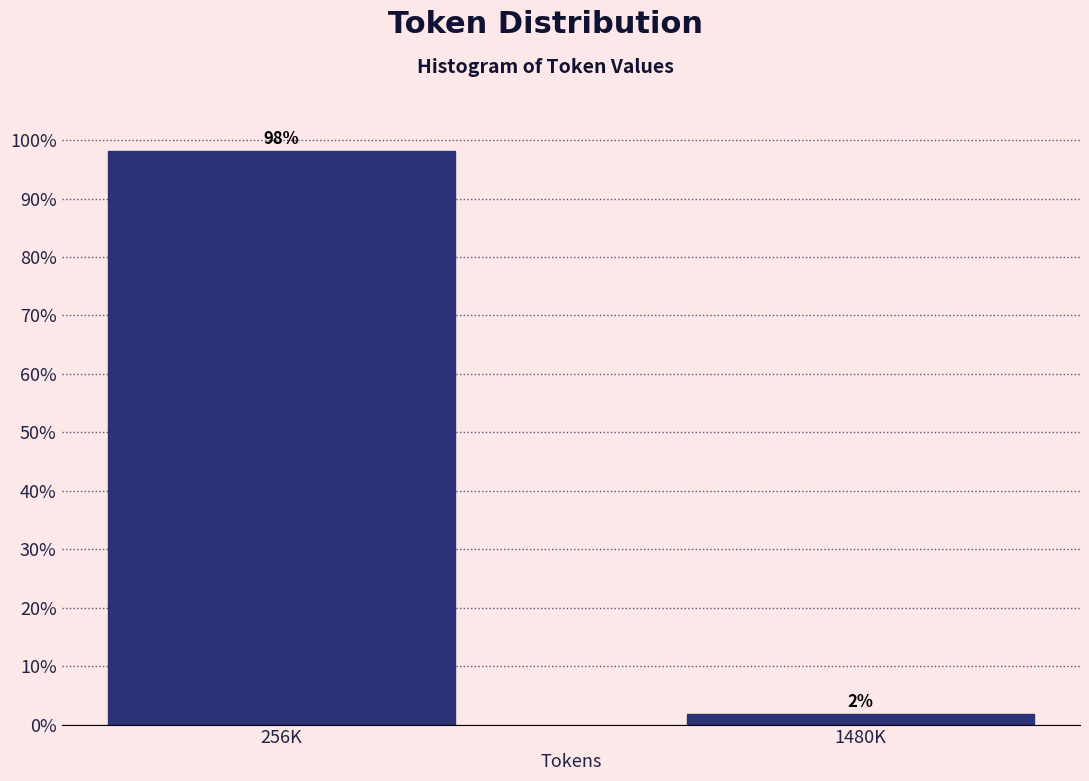

Is it true that the value at 256K is 155.1?

False